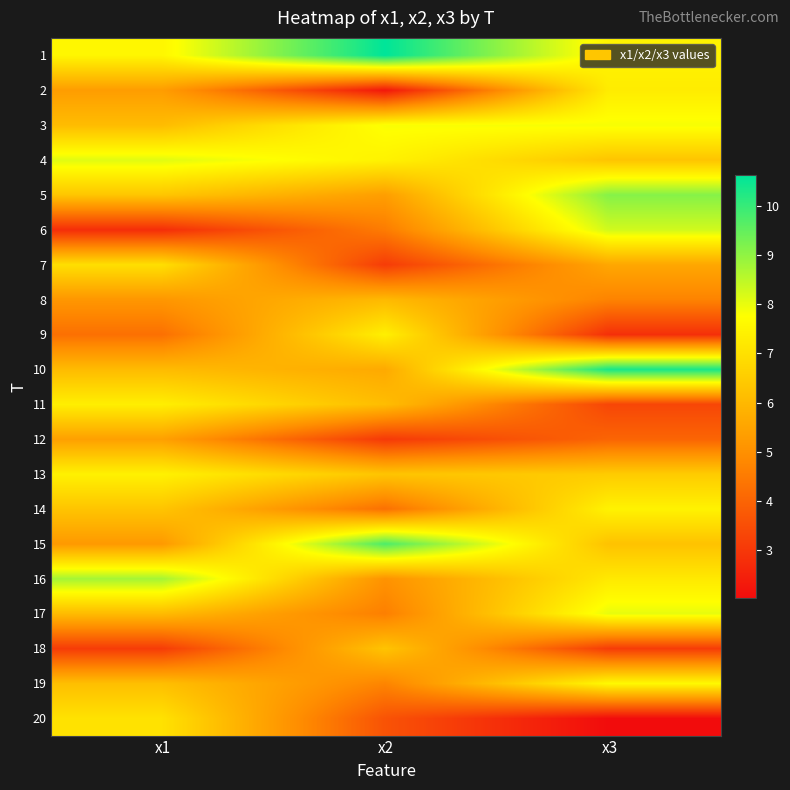

What is the spread (max minus min) of values at x3?

8.3